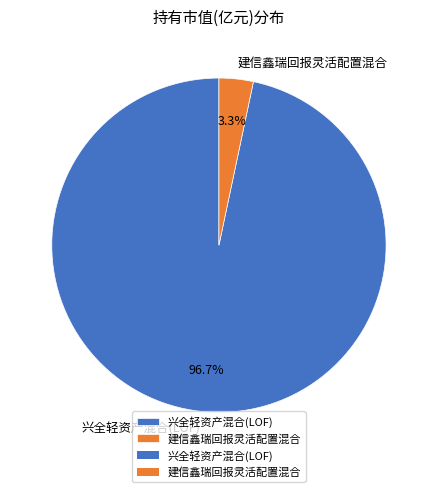

The 建信鑫瑞回报灵活配置混合 slice represents 11% of the pie. True or false?

False